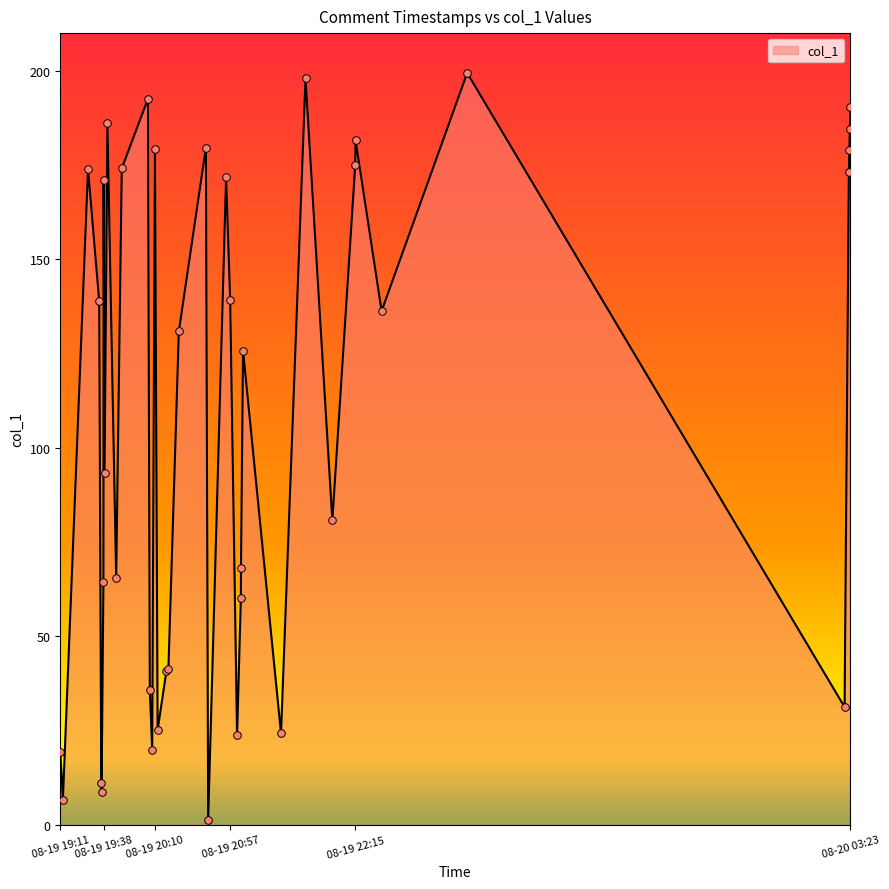

What is the greatest value displayed?

199.4